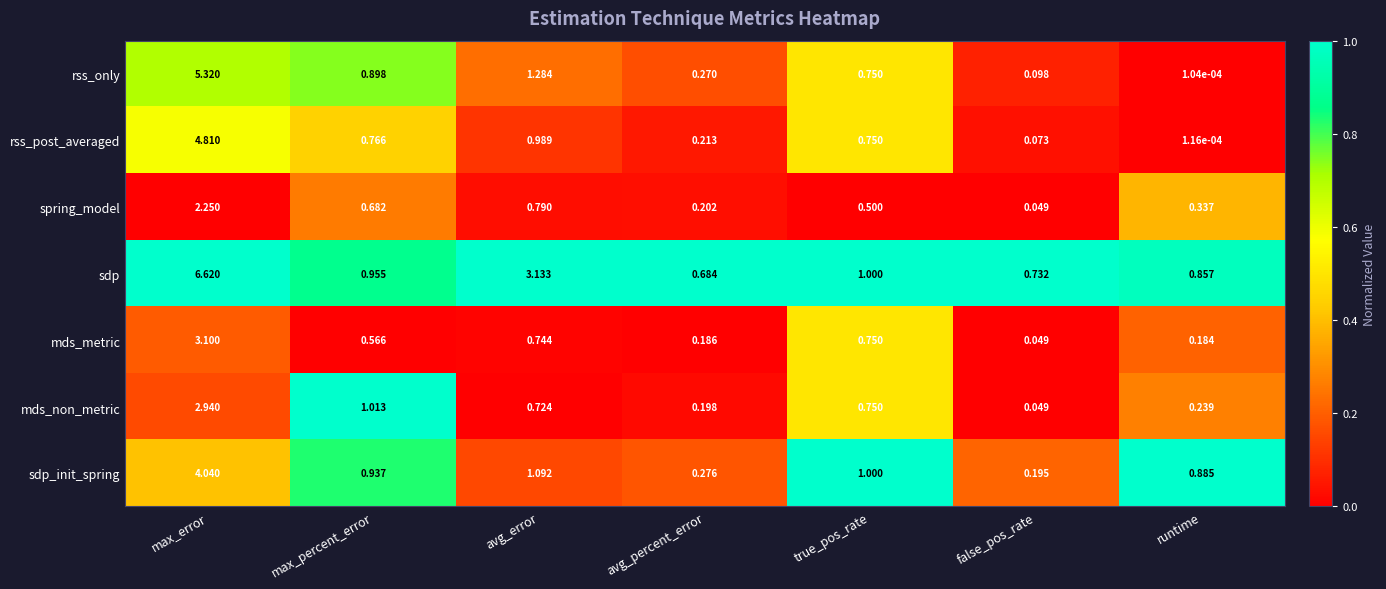

Rank the series at runtime from highest to lowest value.

sdp_init_spring, sdp, spring_model, mds_non_metric, mds_metric, rss_post_averaged, rss_only